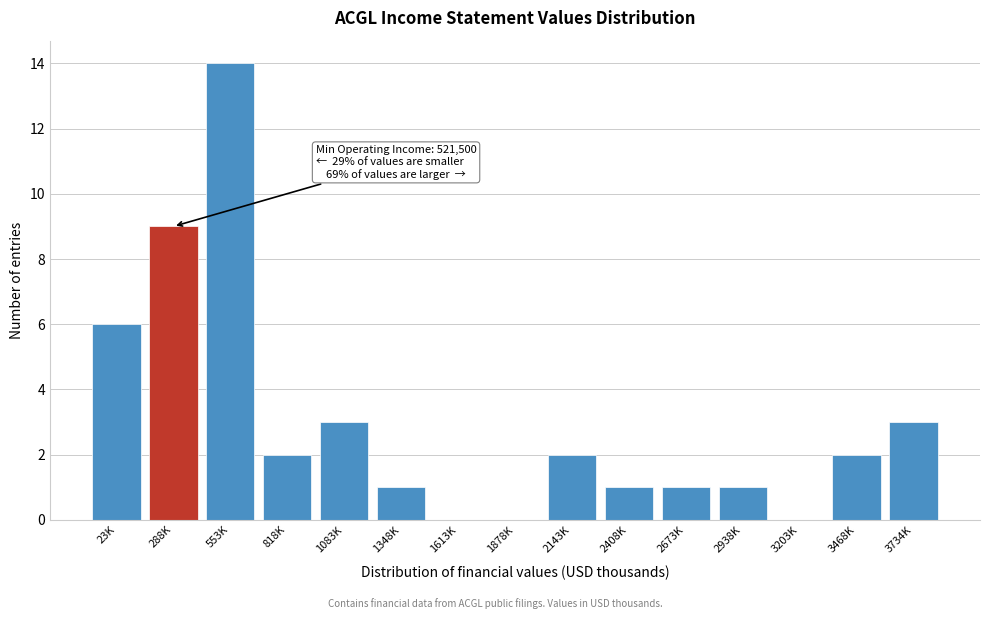

Reading left to right, list all the values displayed in this chart.

23K=6	288K=9	553K=14	818K=2	1083K=3	1348K=1	1613K=0	1878K=0	2143K=2	2408K=1	2673K=1	2938K=1	3203K=0	3468K=2	3734K=3